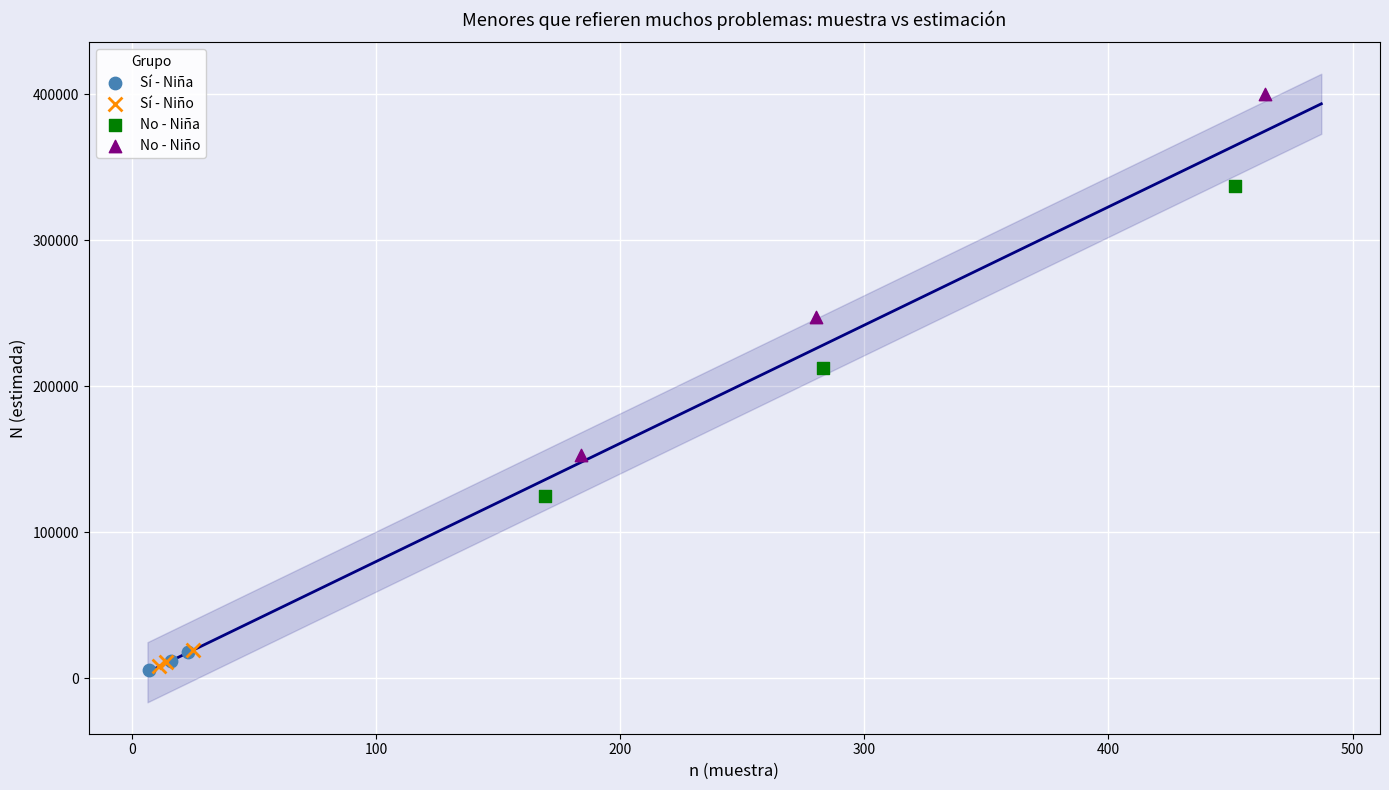

Which series has the widest spread of Y values?

No - Niño